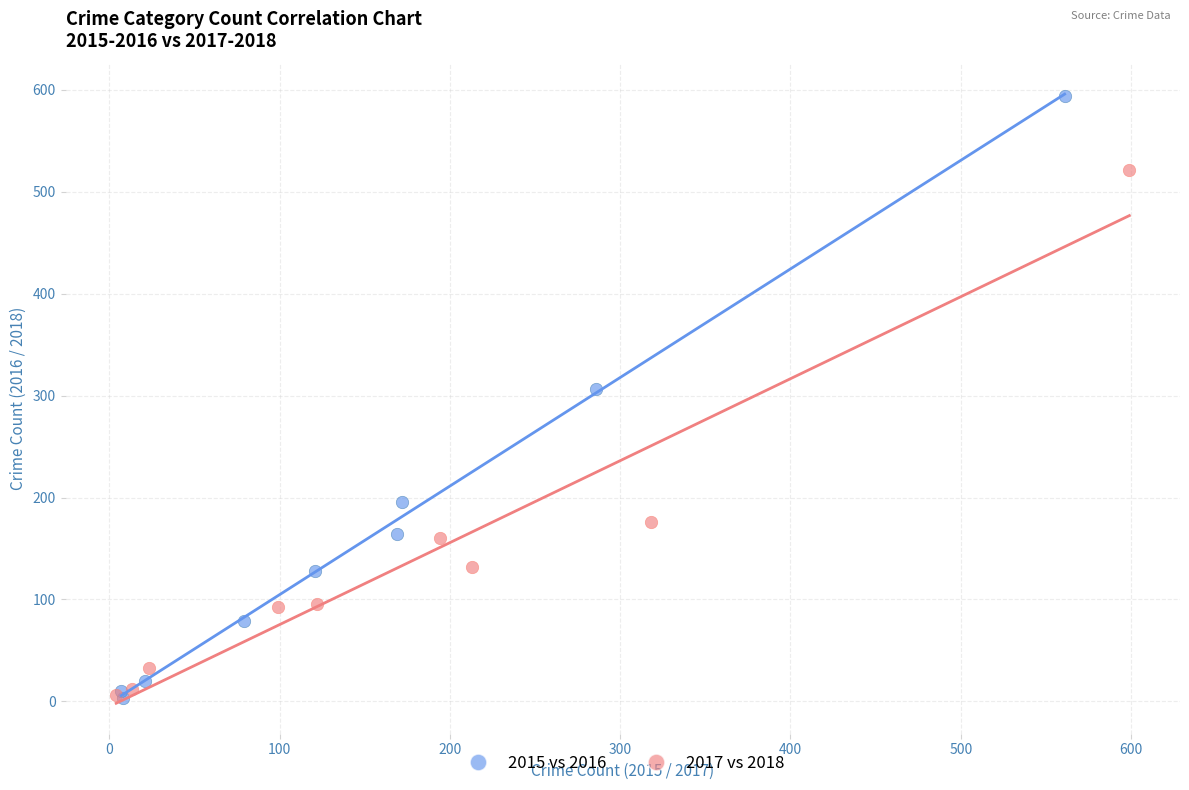

What are all the series names shown in the legend?

2015 vs 2016, 2017 vs 2018